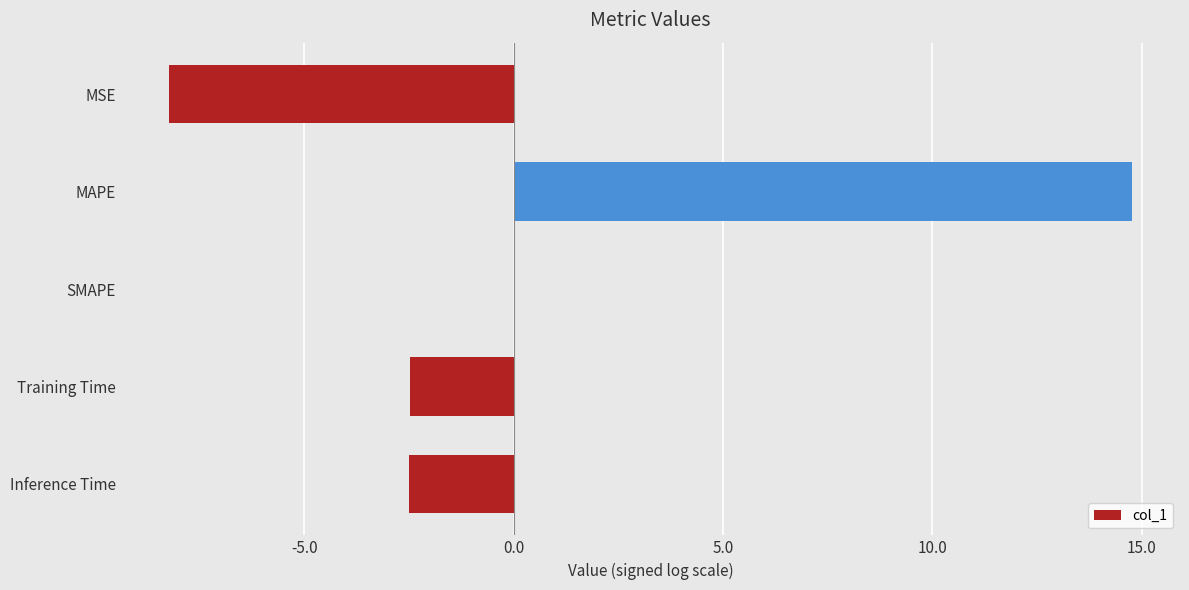

What is the sum of the values at Training Time and MSE?

-10.7